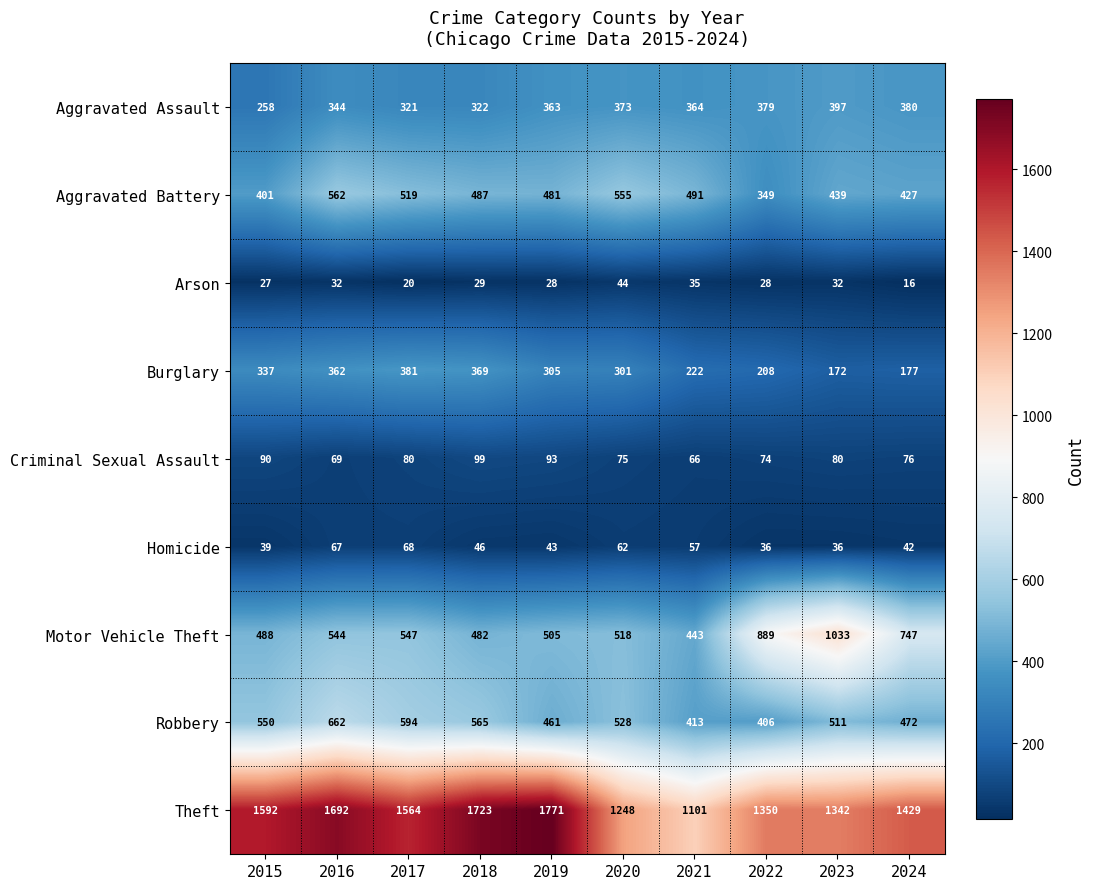

Which series has the widest spread of values?

Theft